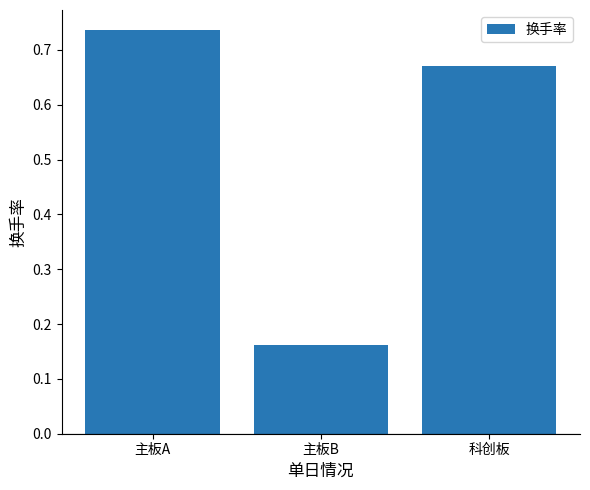

Which label corresponds to the largest value in the chart?

主板A